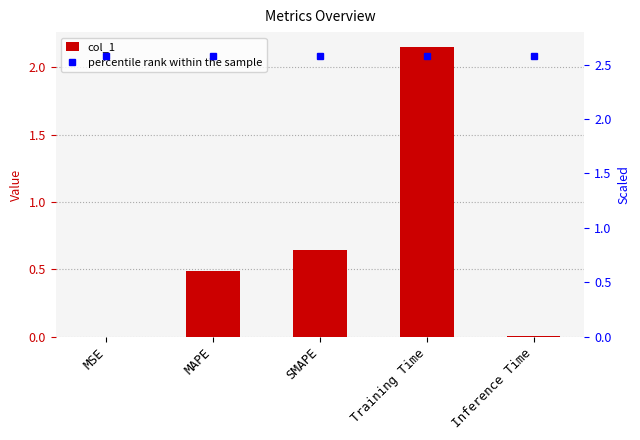

At which category is the sum across all series the highest?

Training Time